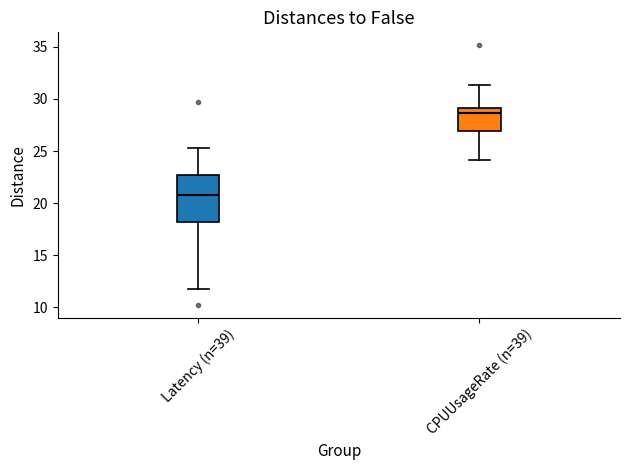

Which box is the tallest, from its lower edge to its upper edge?

Latency (n=39)